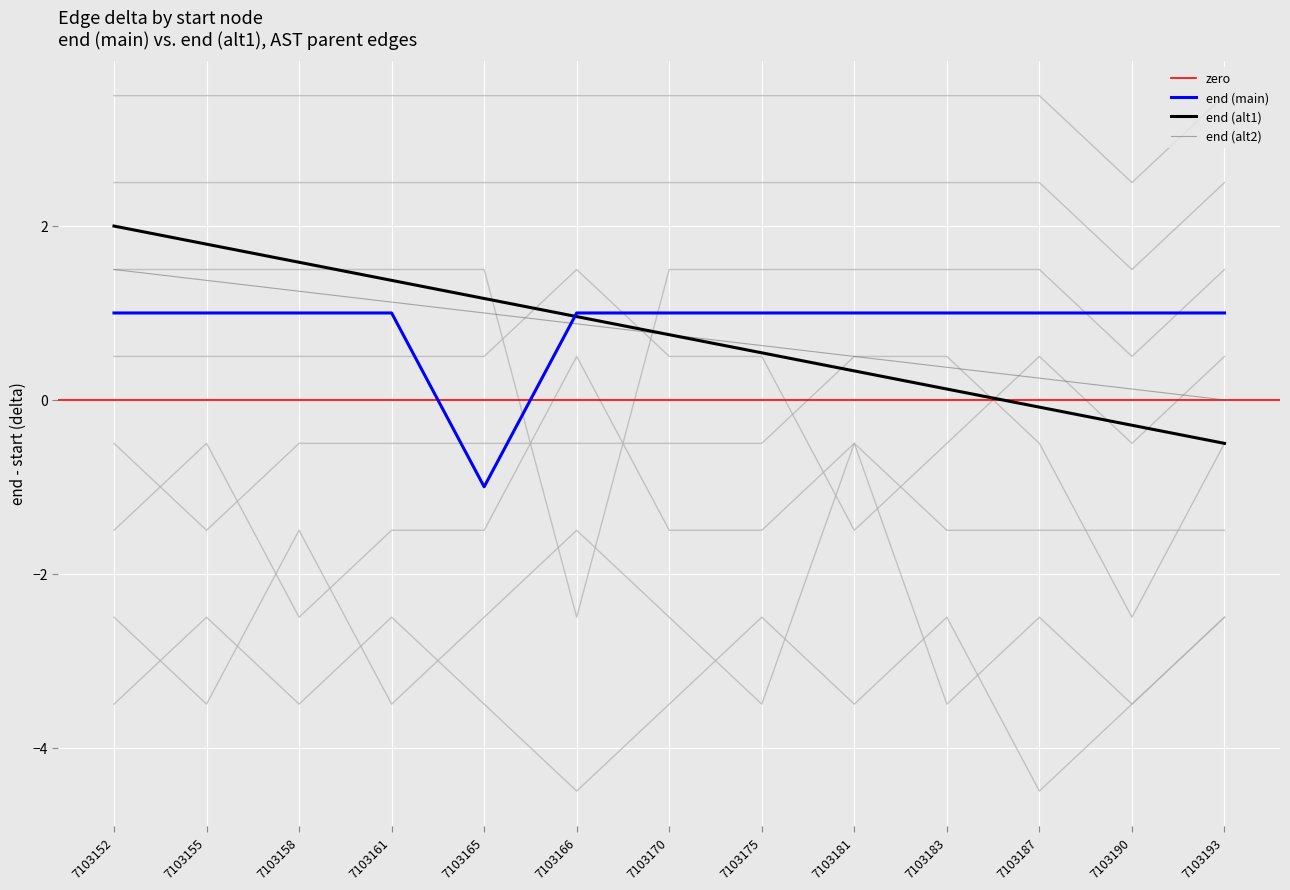

True or false: end (main) has a value of 0.2 at 7103166.

False